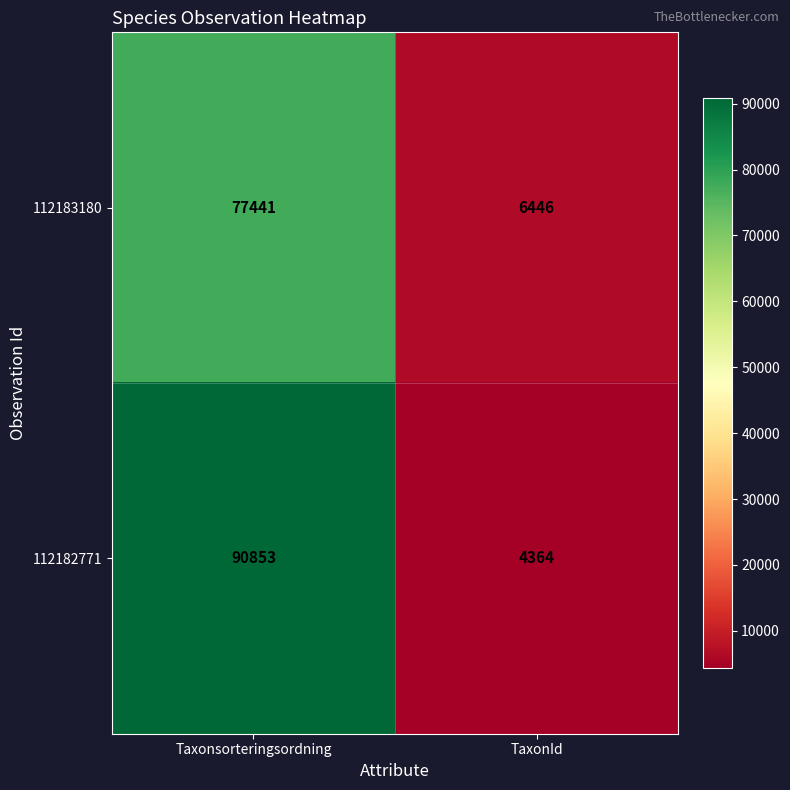

True or false: 112182771 has a value of 138097 at Taxonsorteringsordning.

False